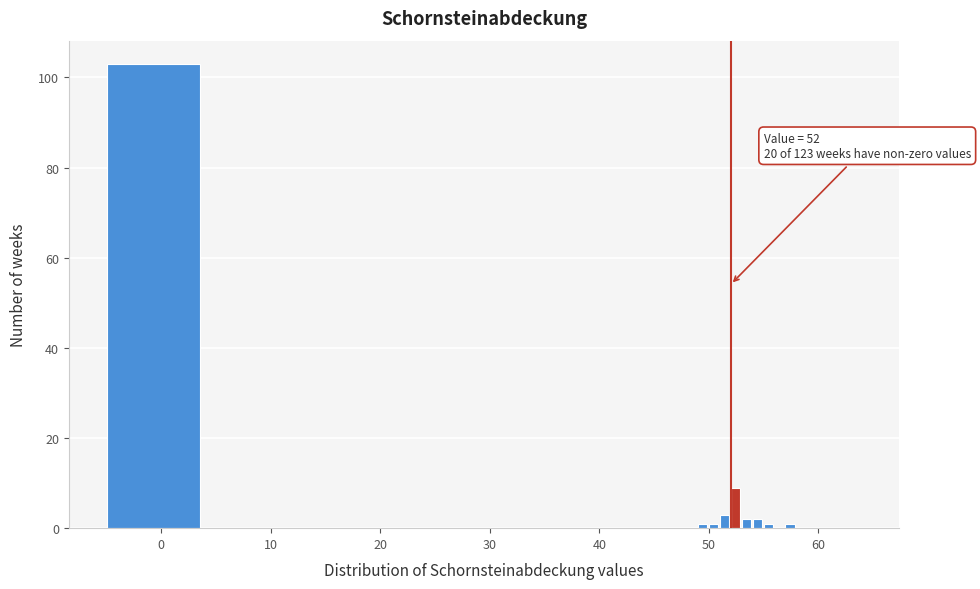

Around what value on the x-axis is the tallest bar? Give the approximate position of its centre, as read against the axis.

-1